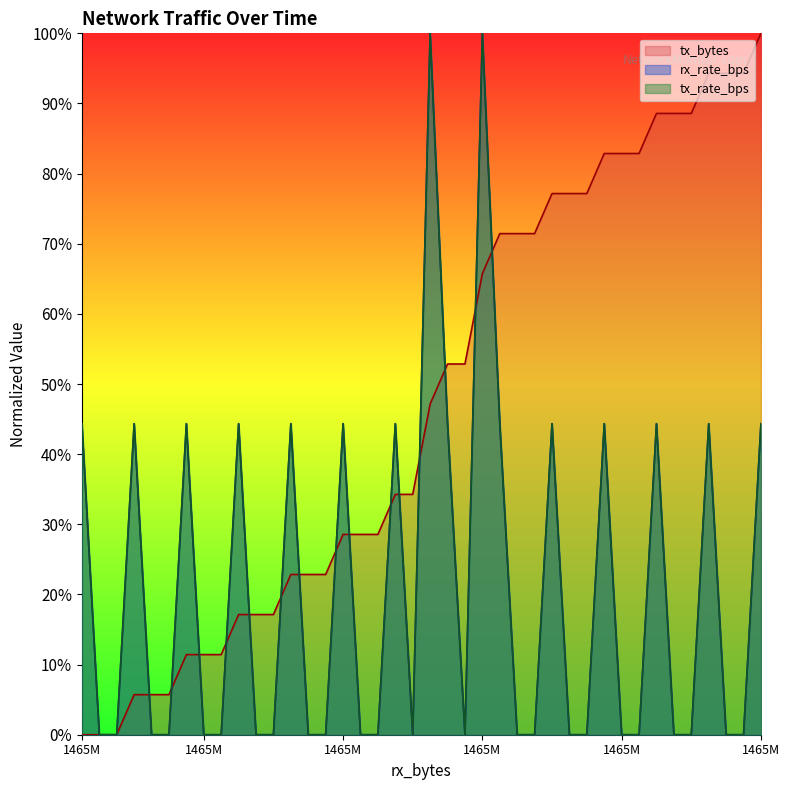

In tx_rate_bps, how many points are higher than both neighbors (excluding endpoints)?

12